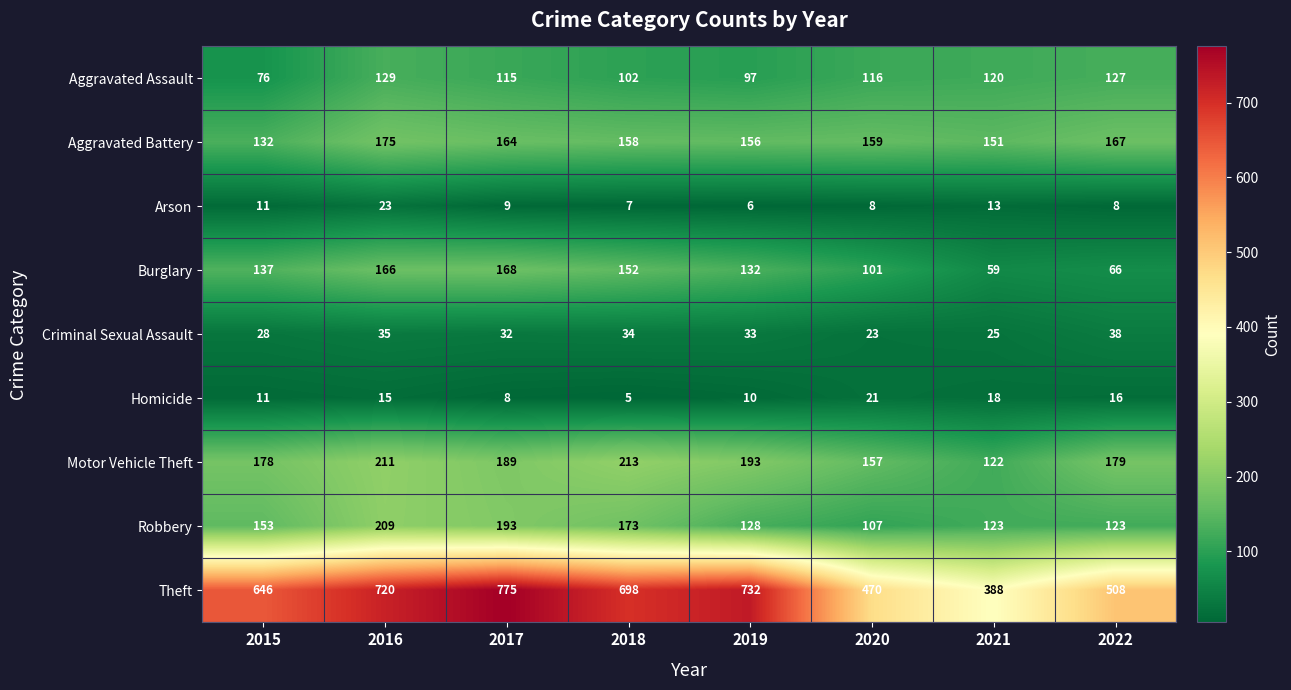

What is the difference between the maximum and minimum values in the Robbery series?

102